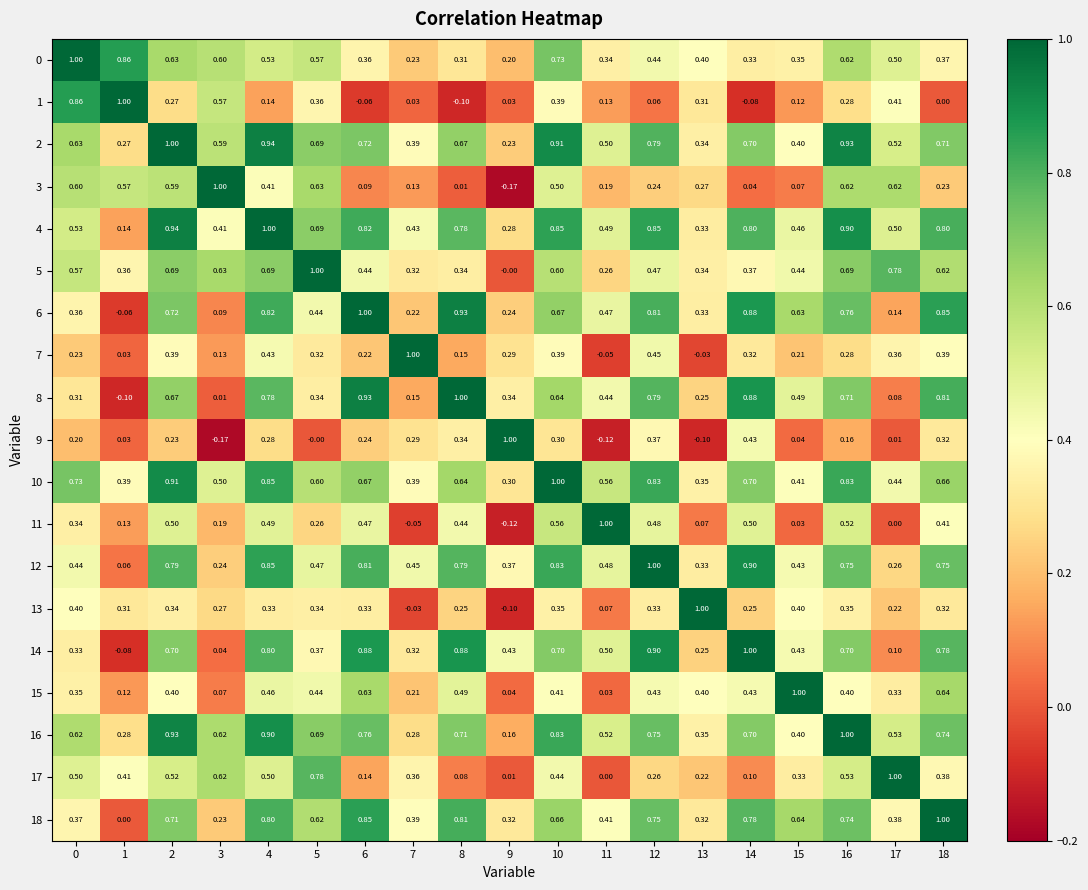

Is the value of 3 at 15 greater than the value of 11 at 6?

No